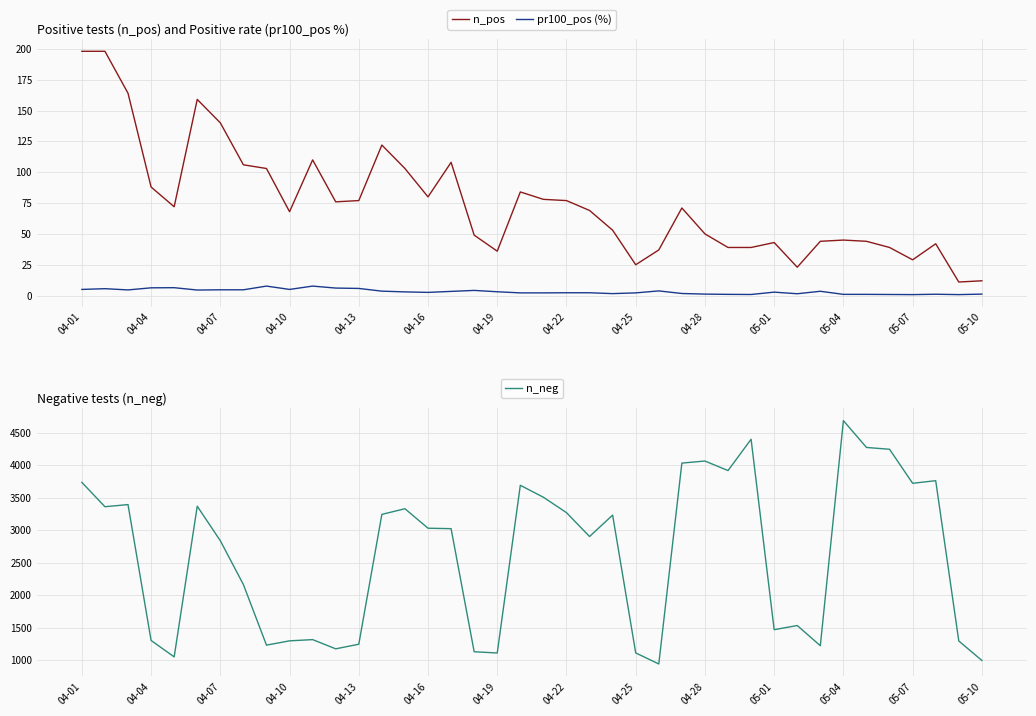

What is the lowest value of the n_pos series?

11.0